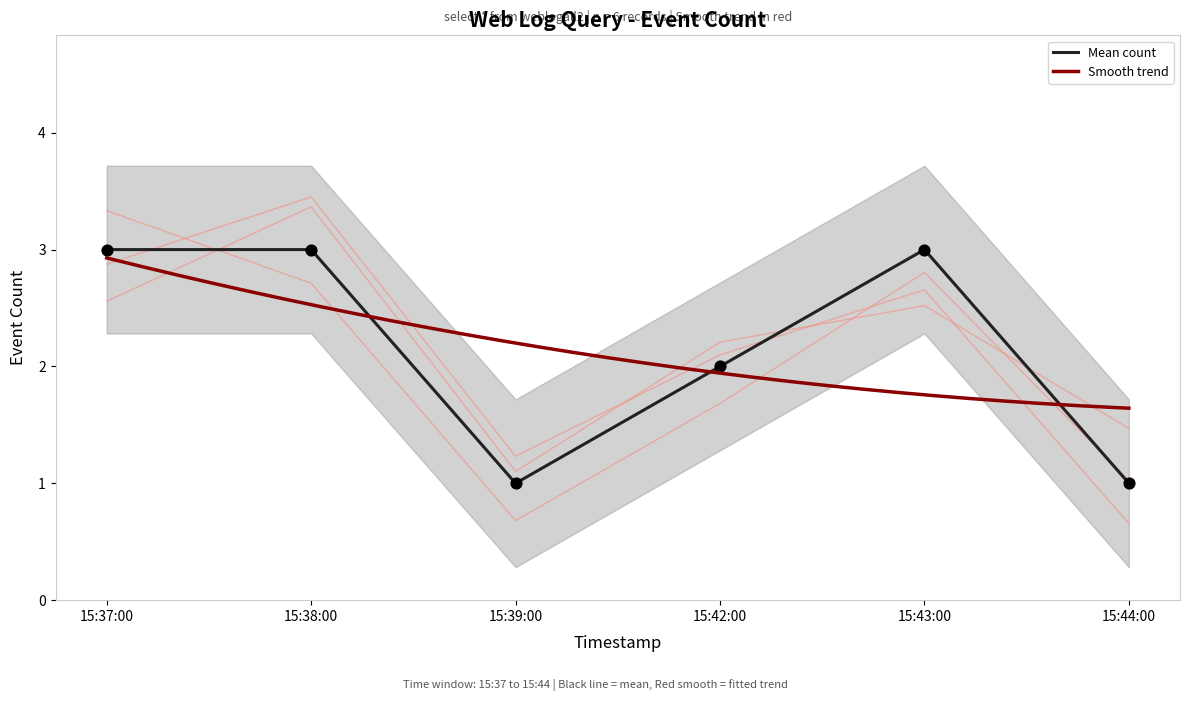

Is it true that Mean count equals 3 at 15:42:00?

False